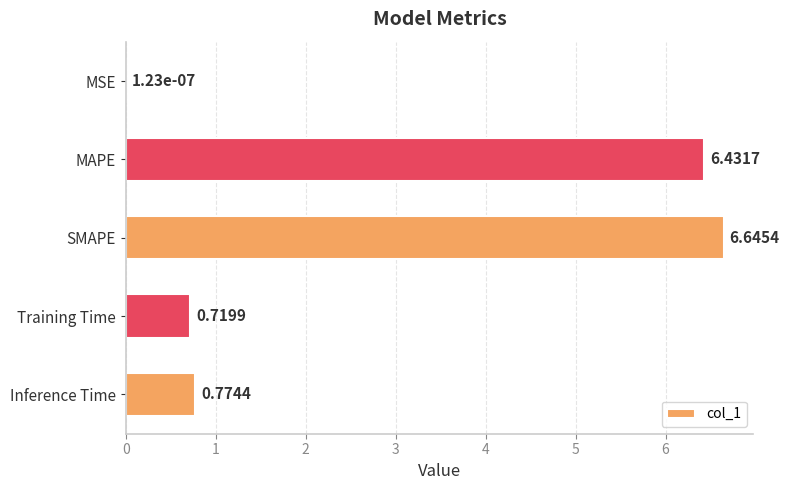

Which has a higher value, Training Time or SMAPE?

SMAPE